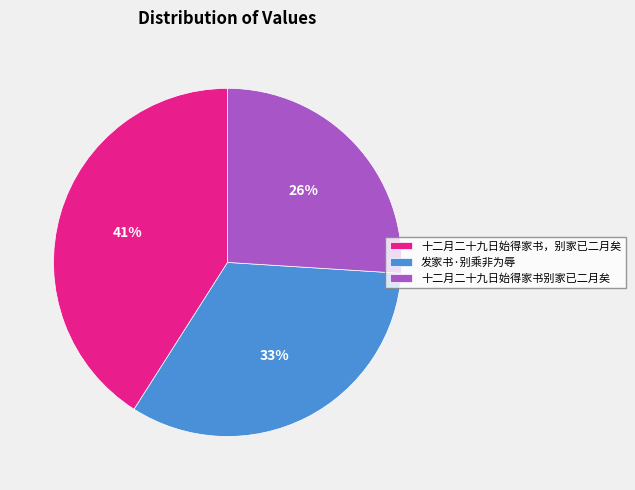

Rank the categories by value from highest to lowest.

十二月二十九日始得家书，别家已二月矣, 发家书·别乘非为辱, 十二月二十九日始得家书别家已二月矣